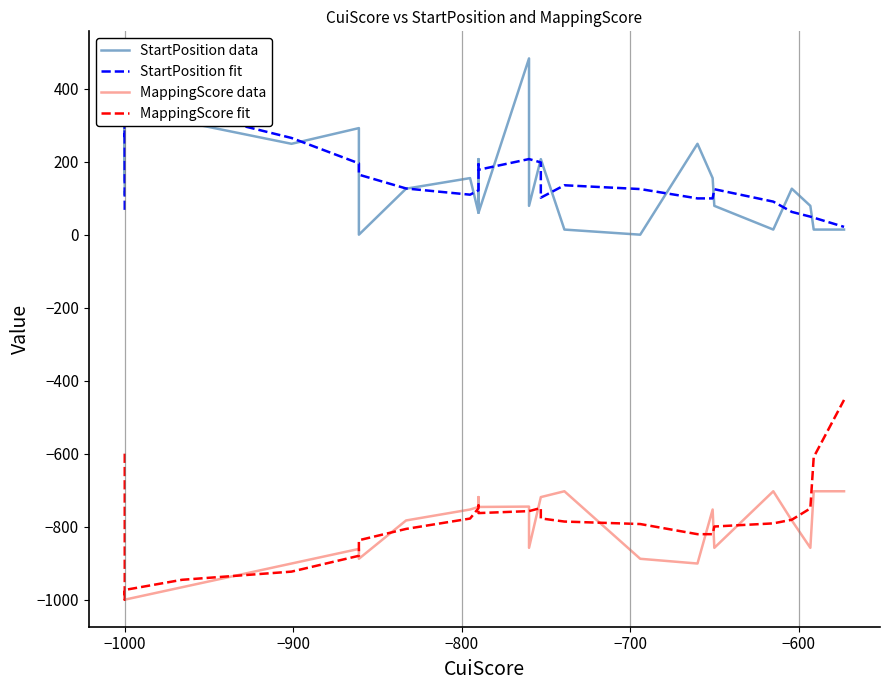

How many lines are shown in the chart?

4